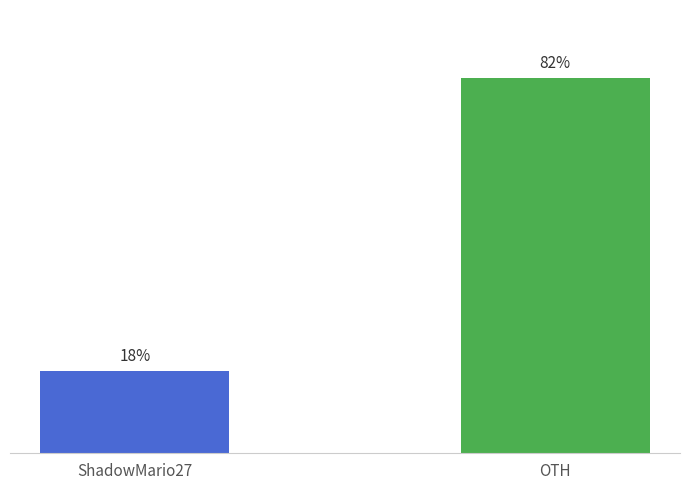

At which category does the chart reach its peak across all series?

OTH